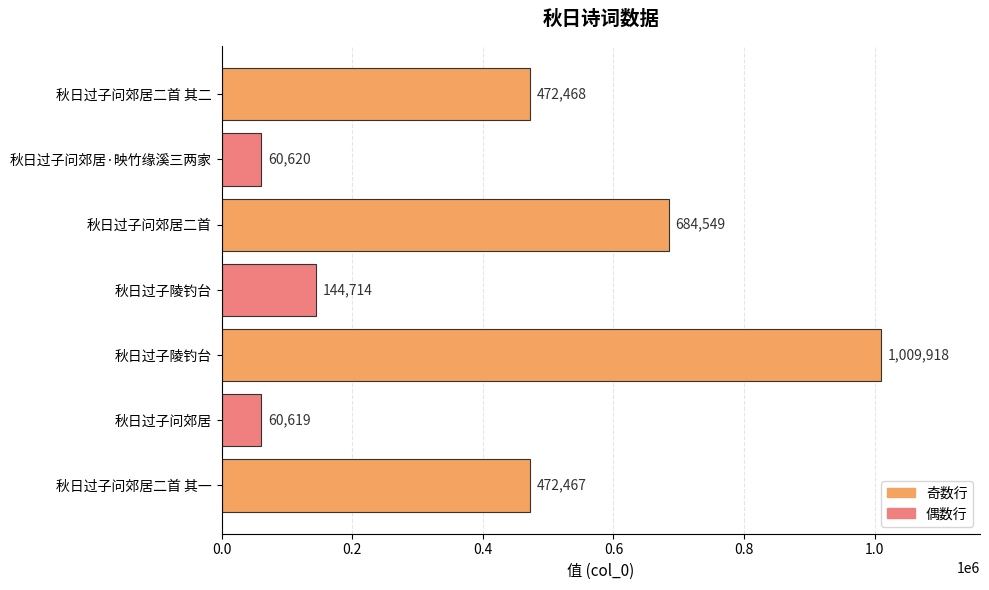

Does the chart contain any negative values?

No